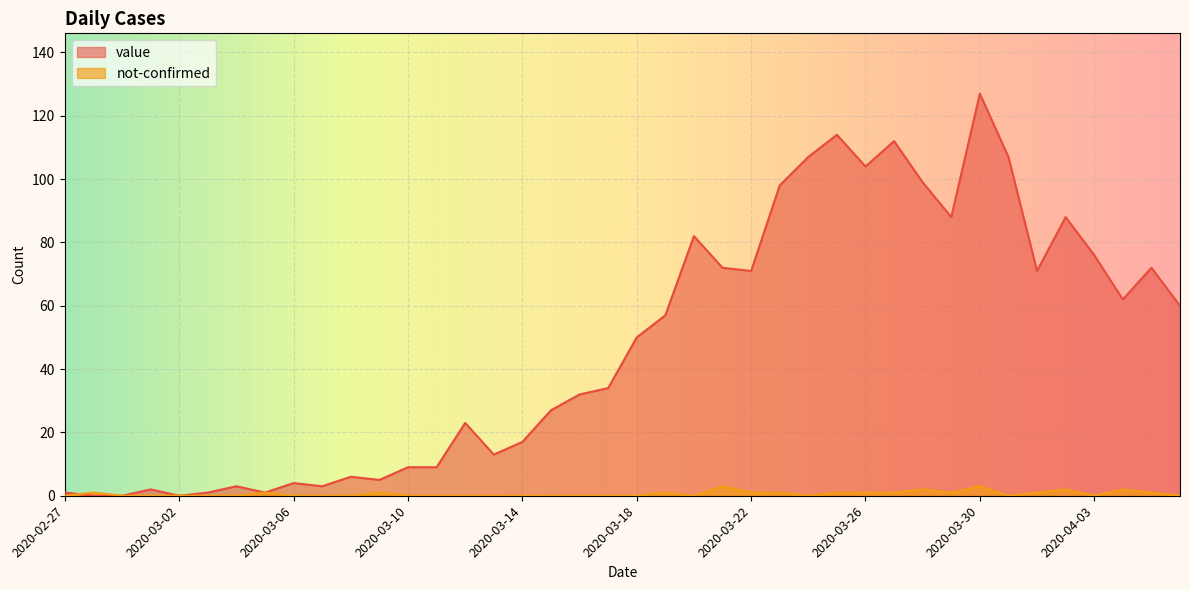

Between which two adjacent categories do value and not-confirmed first intersect?

2020-02-27 and 2020-02-28